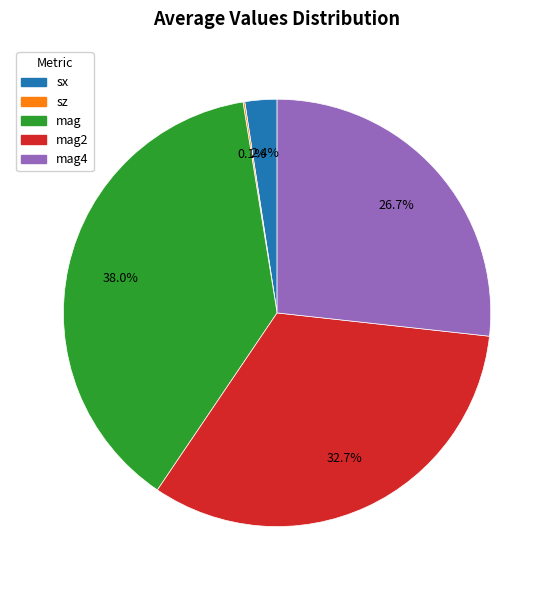

What is the largest slice in the pie chart?

mag